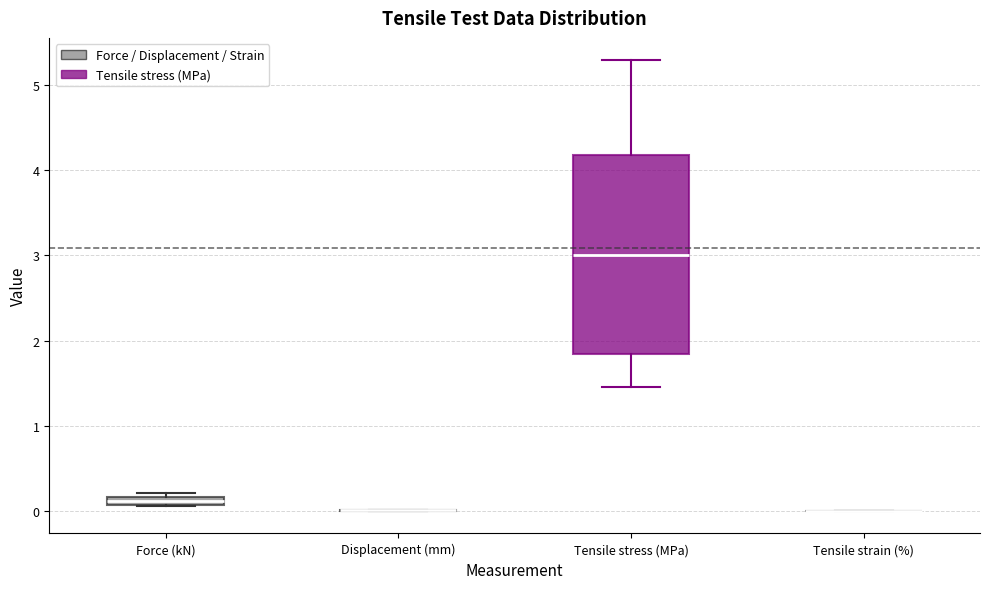

Comparing the boxes themselves (not the whiskers), which one is the tallest?

Tensile stress (MPa)